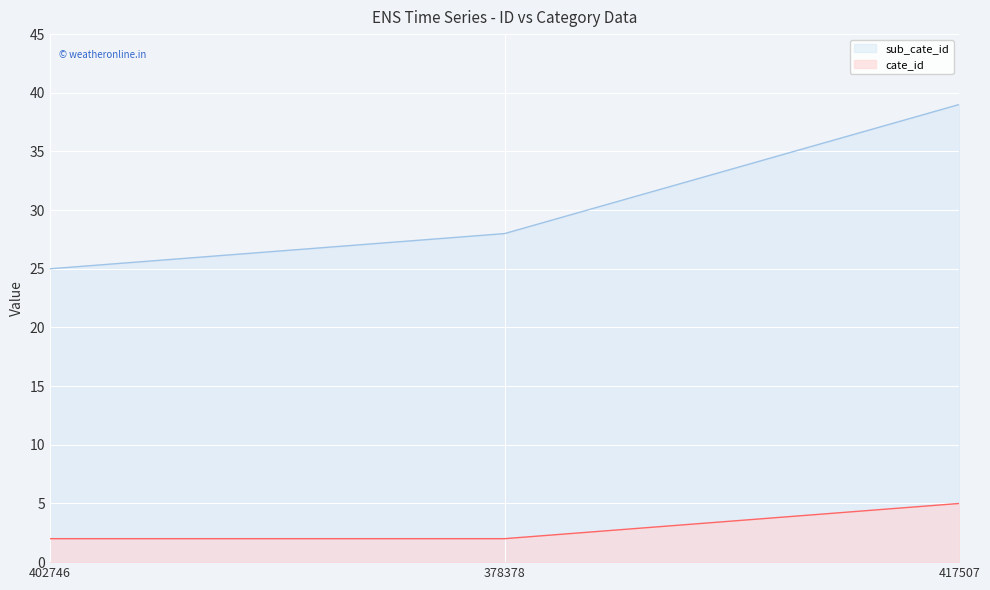

What position from the left is 402746?

1